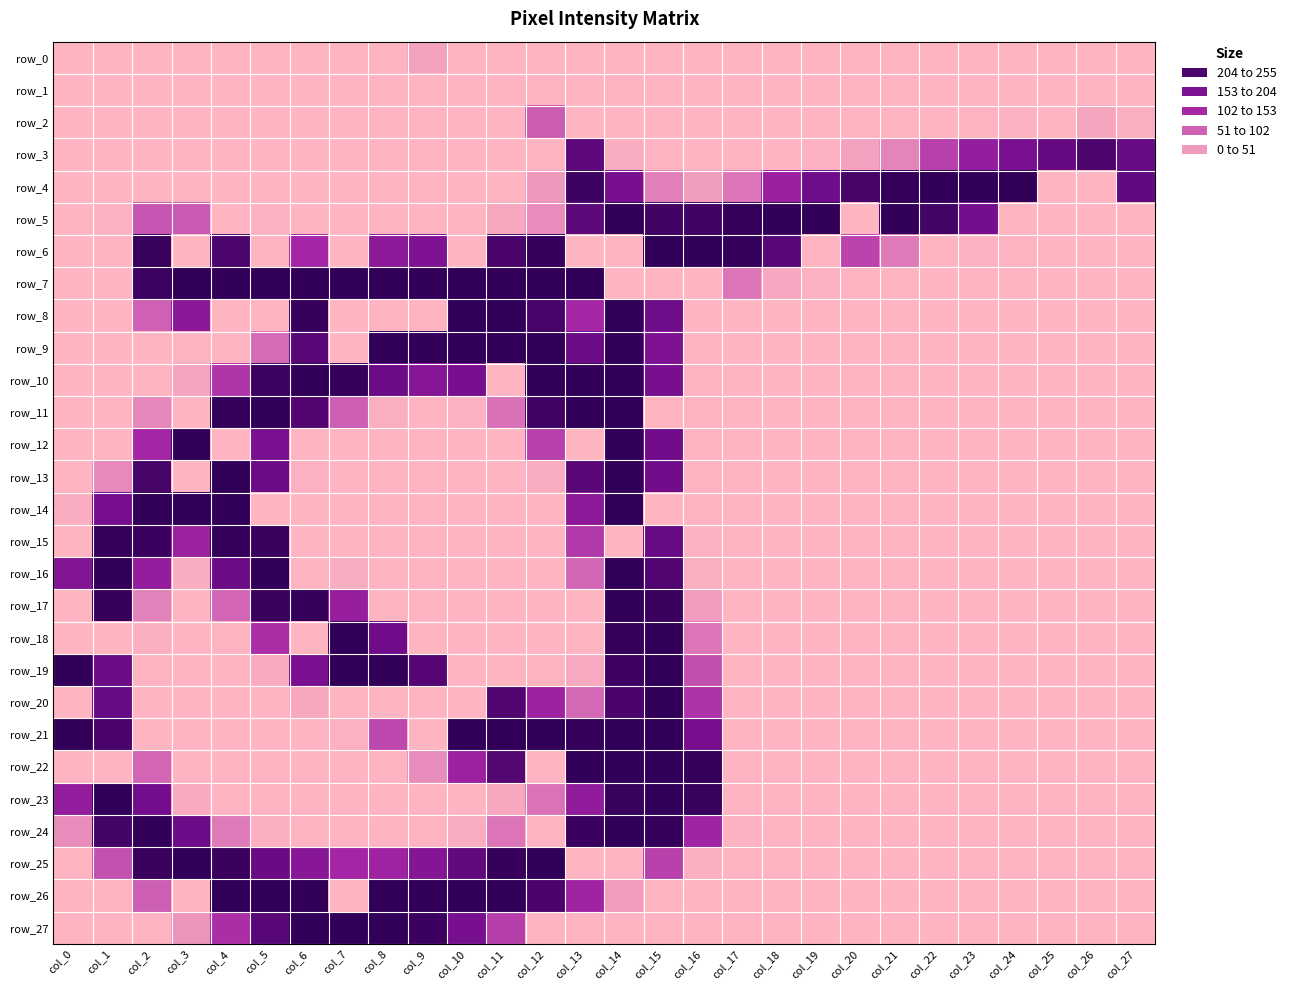

Which series has the largest total across all categories?

row_7